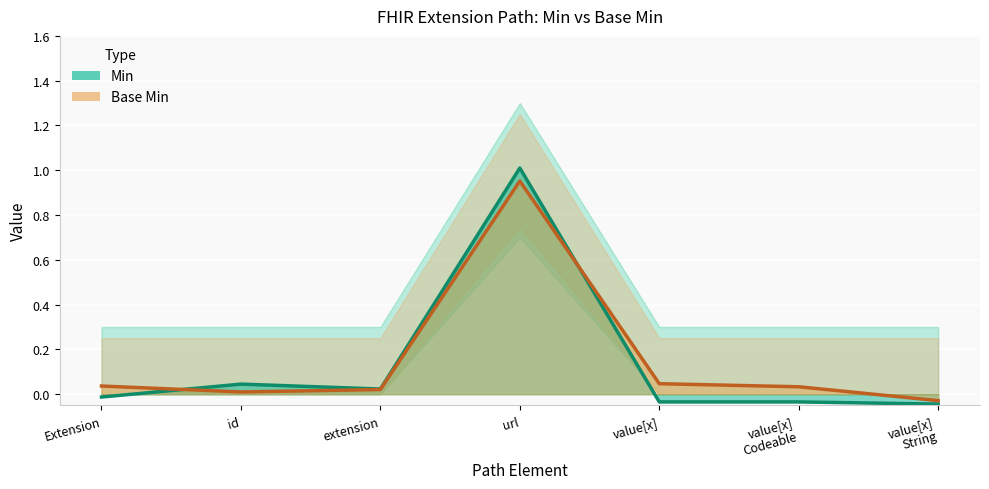

Where do Min and Base Min first cross each other?

Extension and id